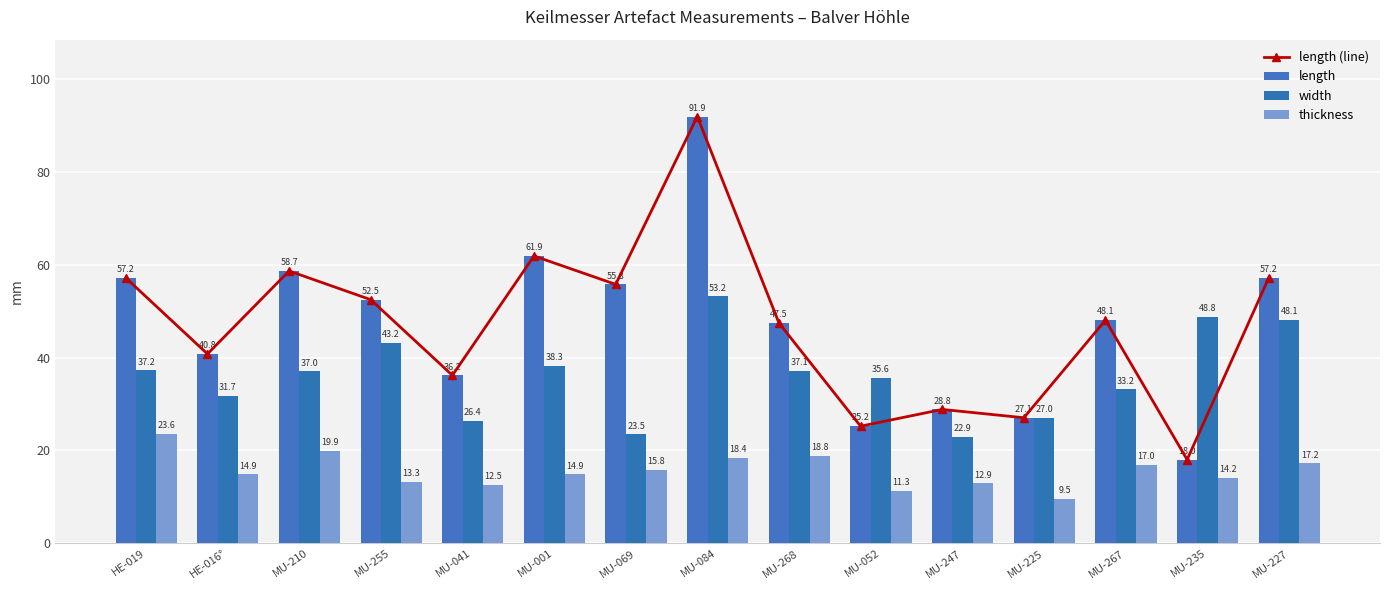

Rank the categories by length value from lowest to highest.

MU-235, MU-052, MU-225, MU-247, MU-041, HE-016°, MU-268, MU-267, MU-255, MU-069, HE-019, MU-227, MU-210, MU-001, MU-084